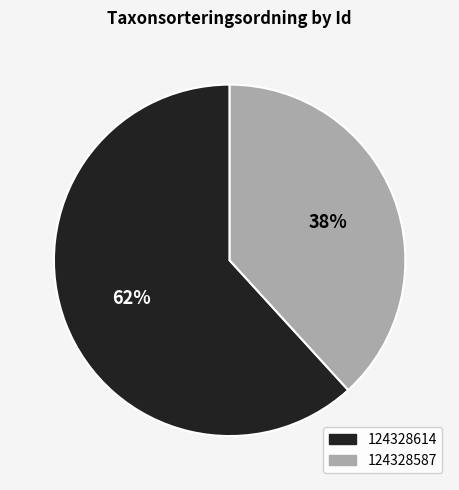

Is there a majority slice in this chart?

Yes